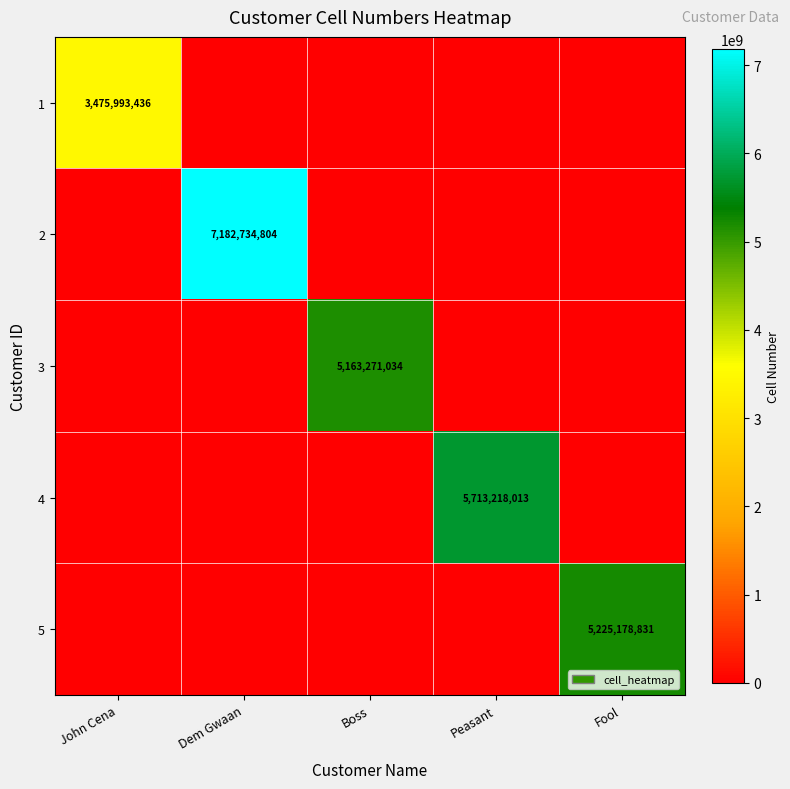

The 1 series shows 2186366498 at John Cena. True or false?

False